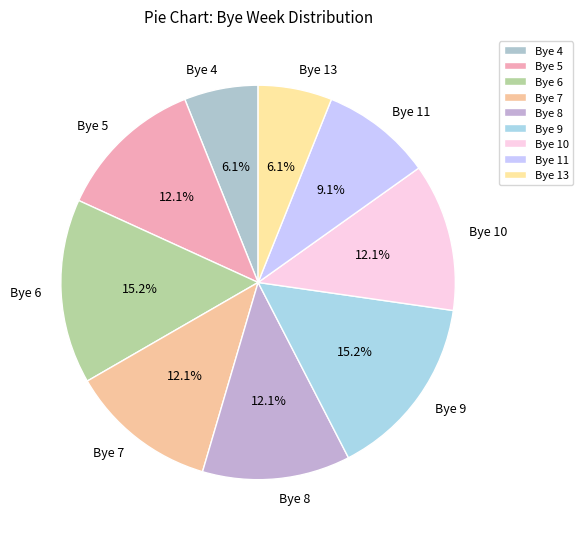

True or false: Bye 10 accounts for 4% of the total.

False